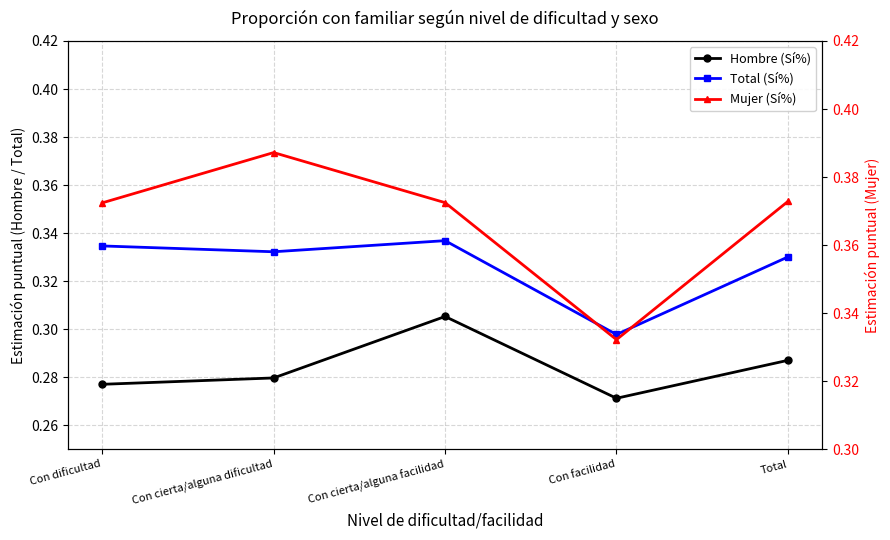

What is the lowest value of the Mujer (Sí%) series?

0.3